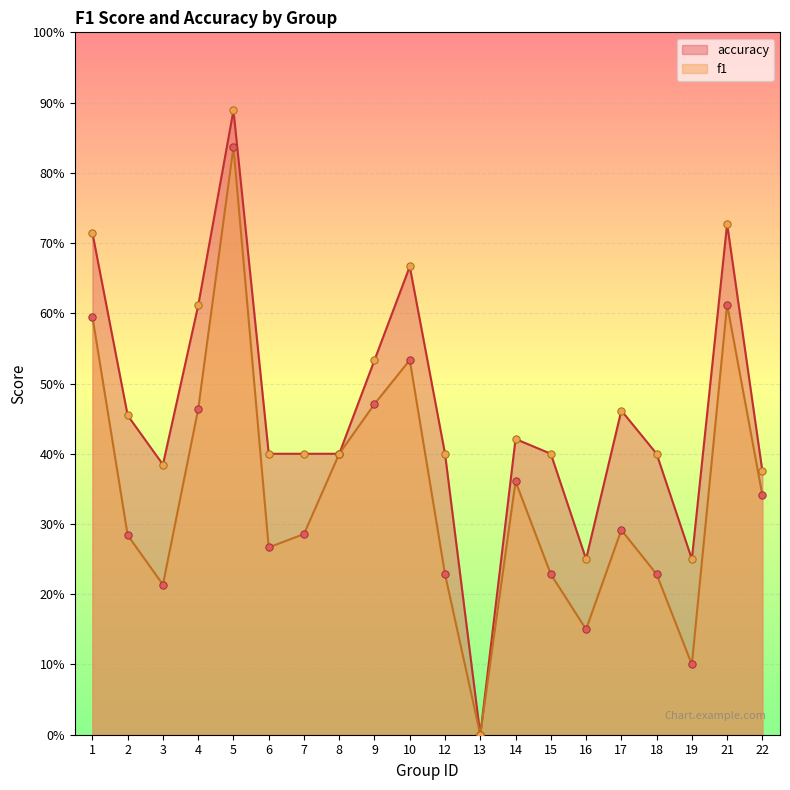

Which series has the largest Y range (max minus min)?

accuracy